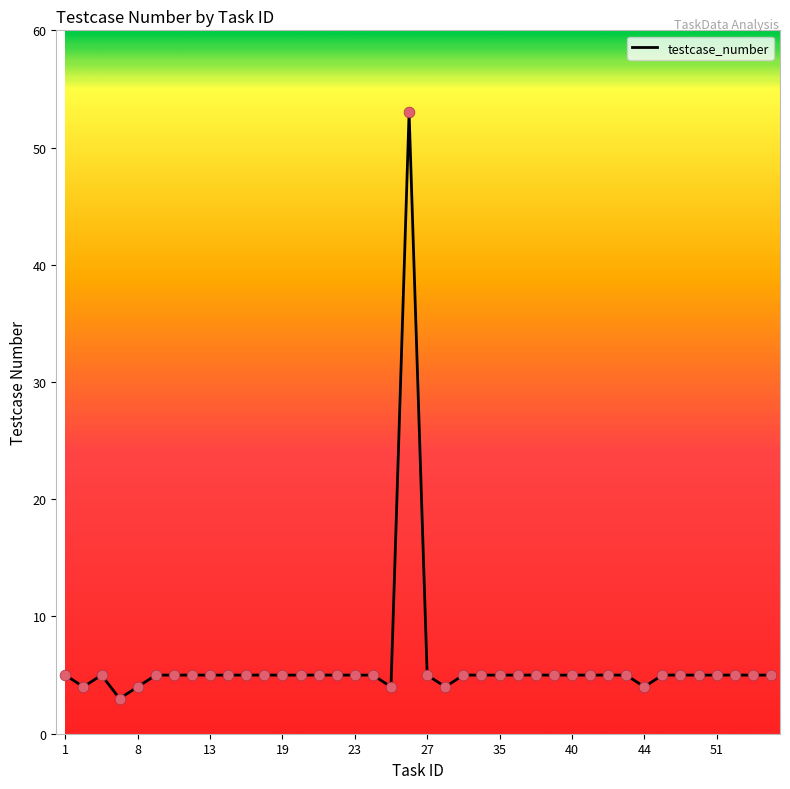

What is the minimum value shown in the chart?

3